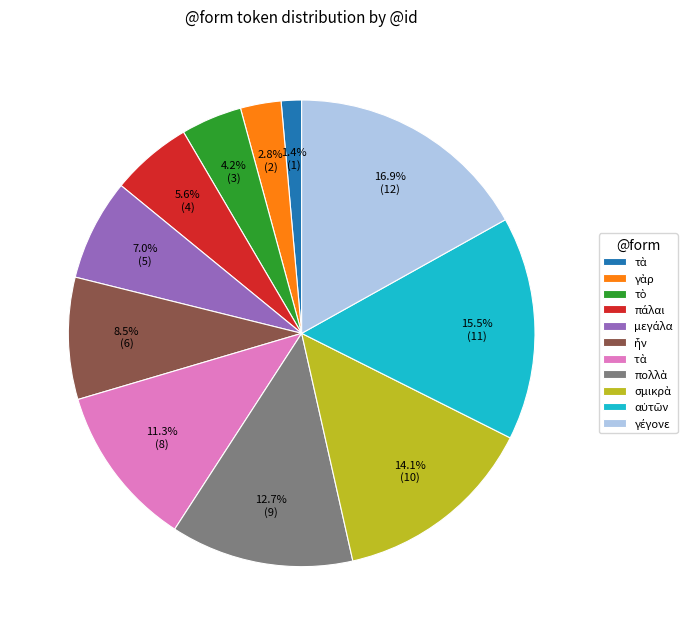

Is there a majority slice in this chart?

No